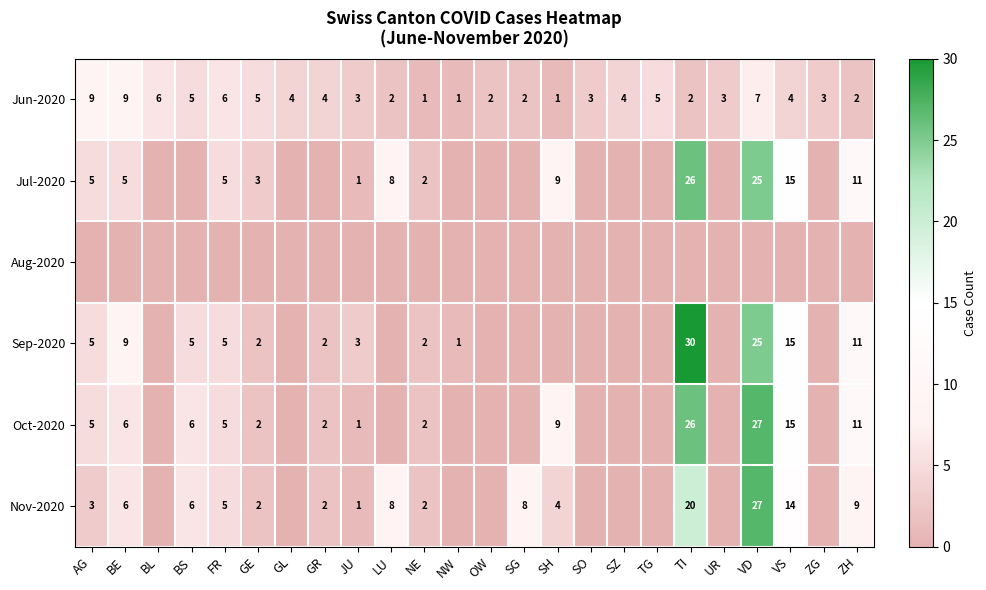

The Nov-2020 series shows 8 at FR. True or false?

False